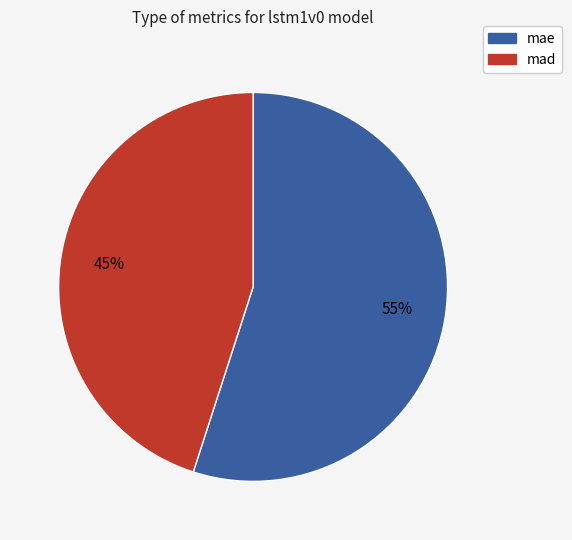

Combined, do mae and mad account for over 50%?

Yes